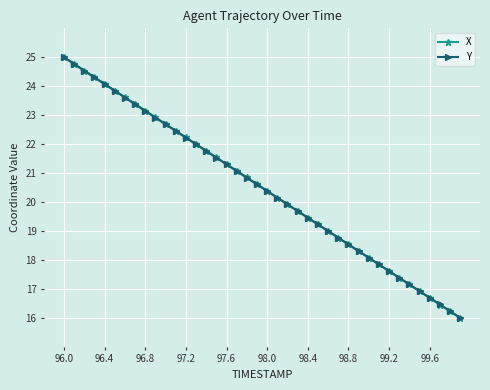

What is the smallest value displayed?

16.0